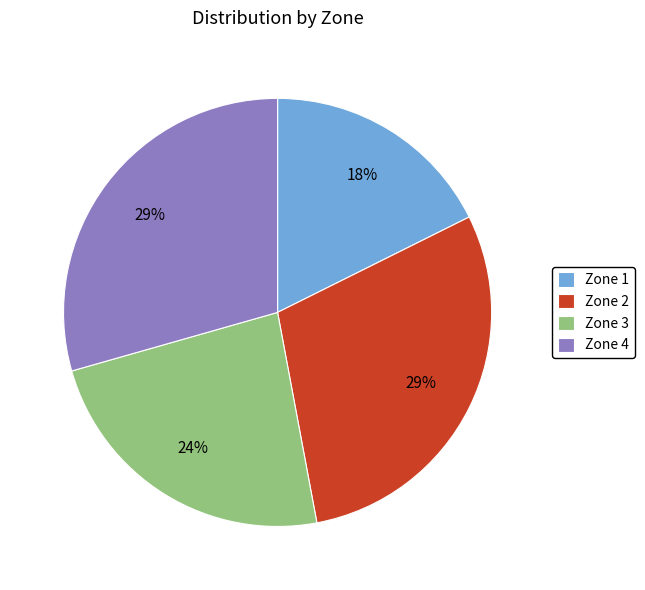

To the nearest percent, what is the average slice percentage?

25%